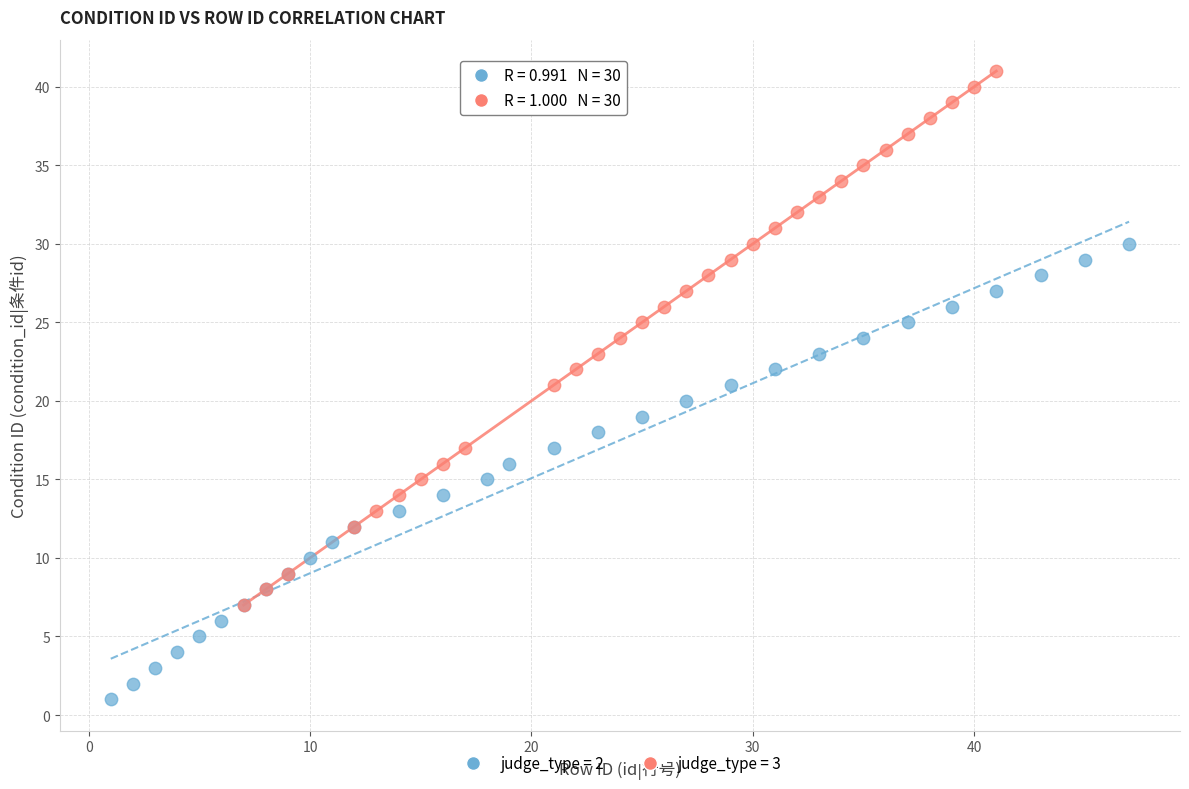

Which series contains the lowest Y value?

judge_type = 2